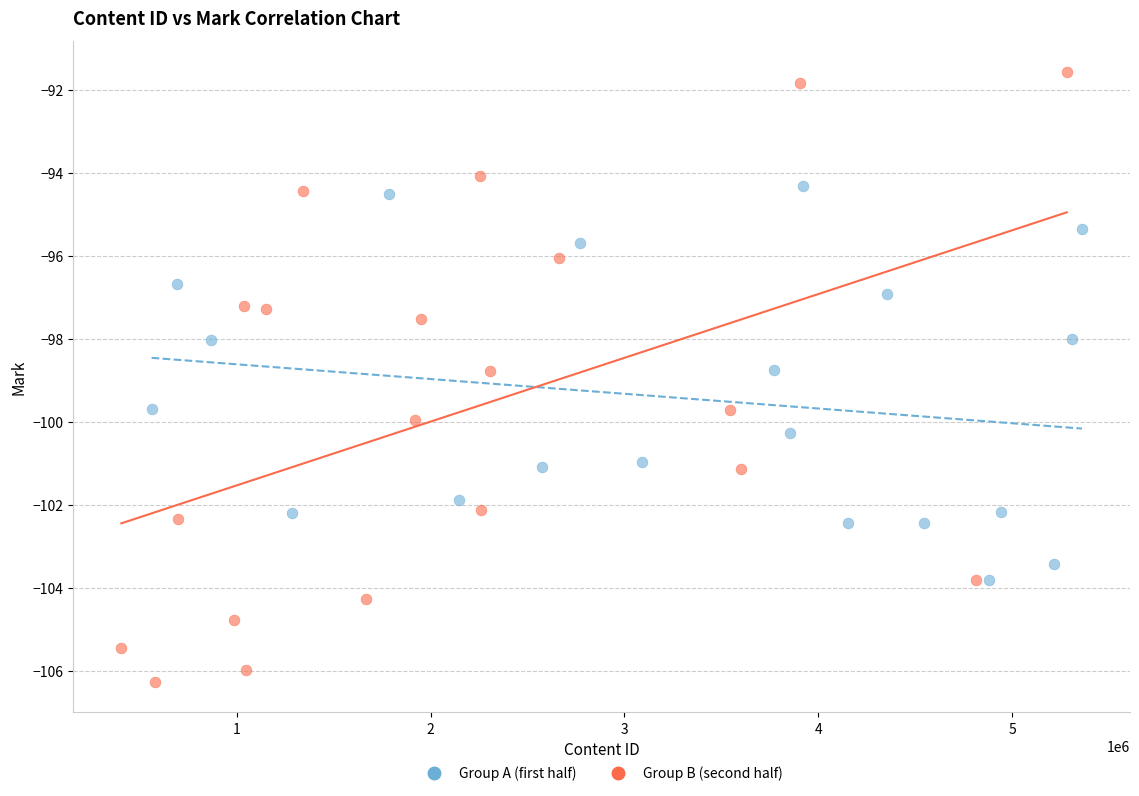

Which series reaches the maximum Y coordinate?

Group B (second half)